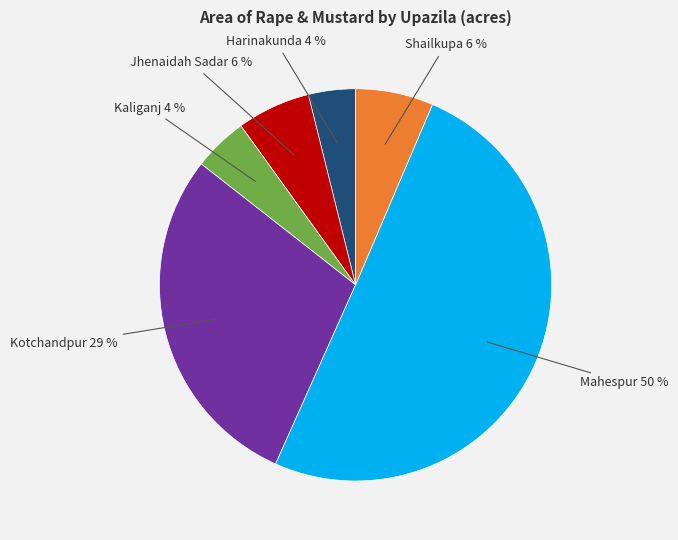

To the nearest percent, what is the average slice percentage?

17%